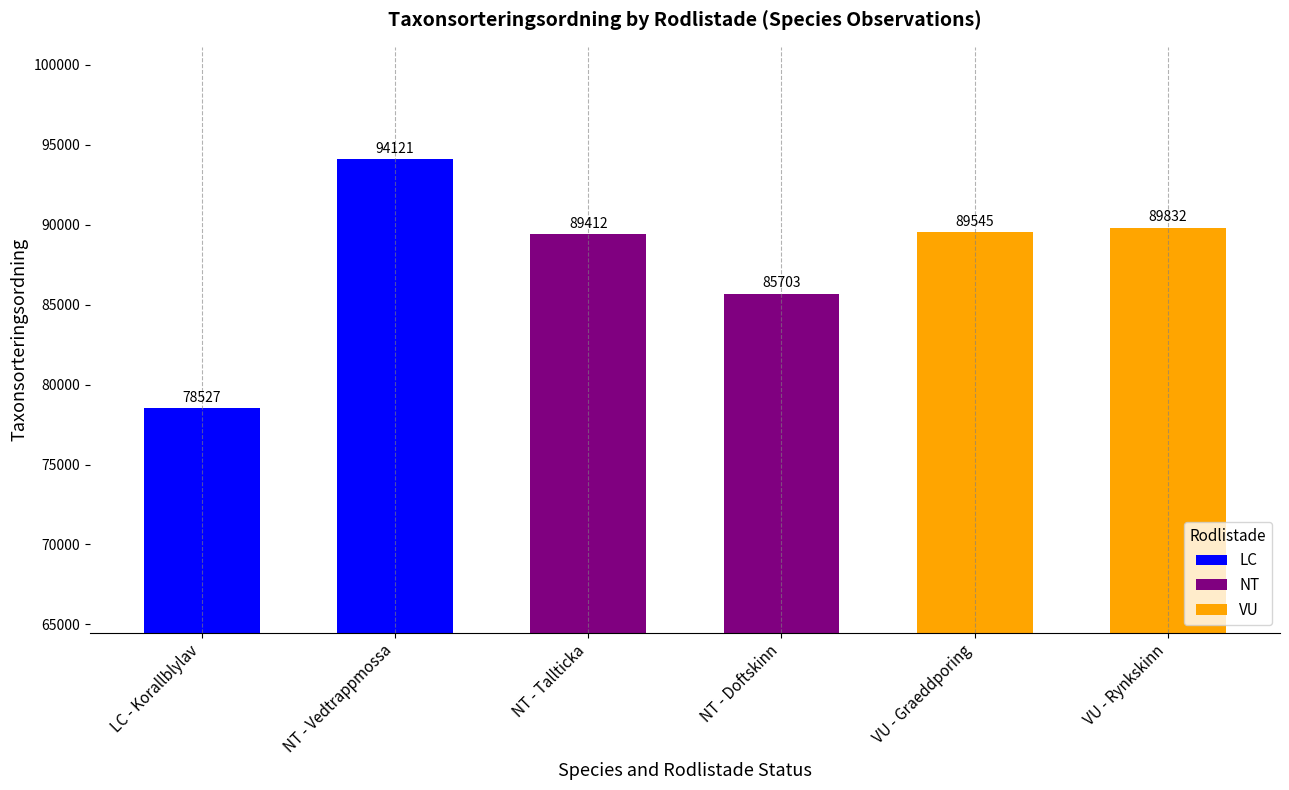

Where does the data first go above 89545?

NT - Vedtrappmossa